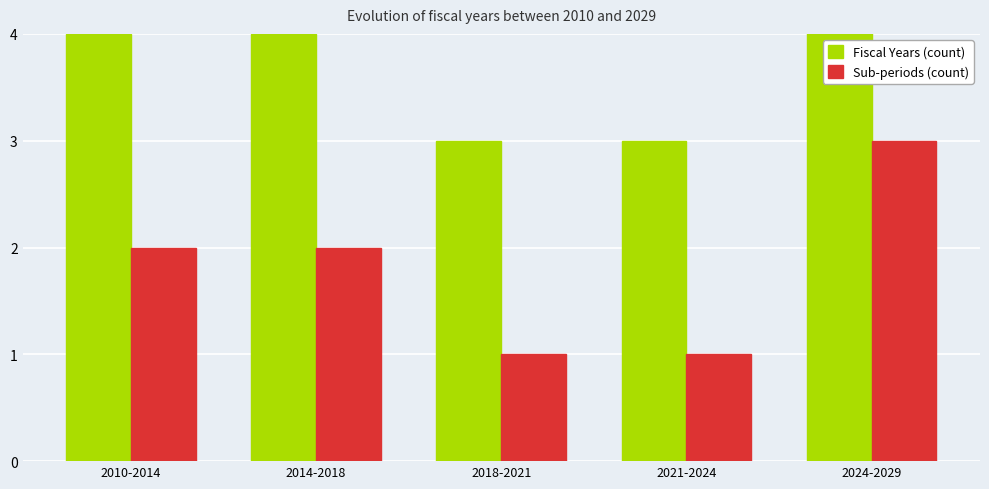

Count the number of data series in this chart.

2